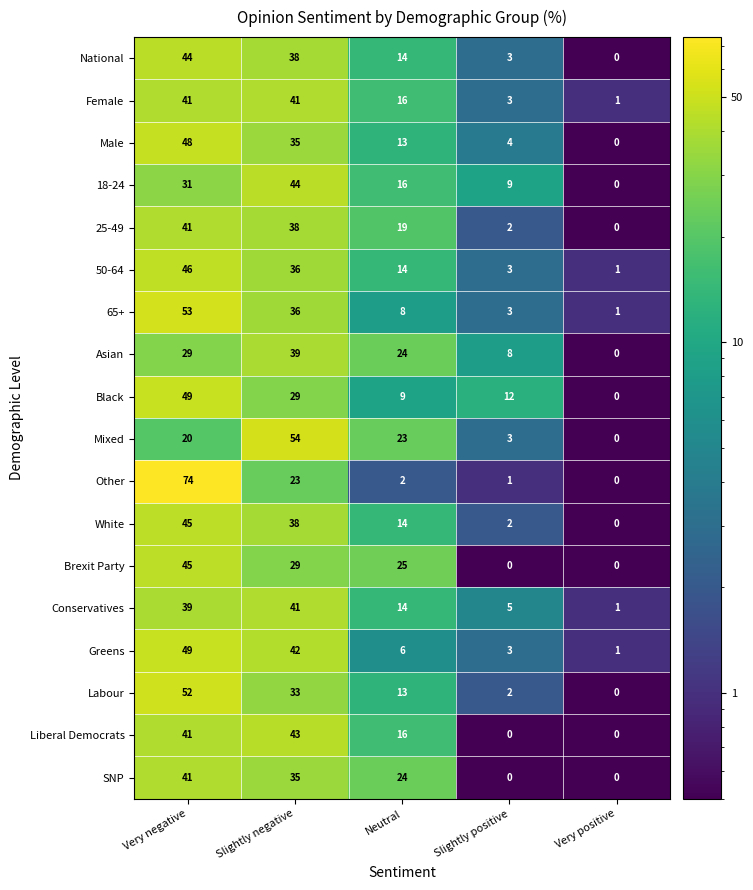

Is it true that Female equals 3 at Slightly positive?

True